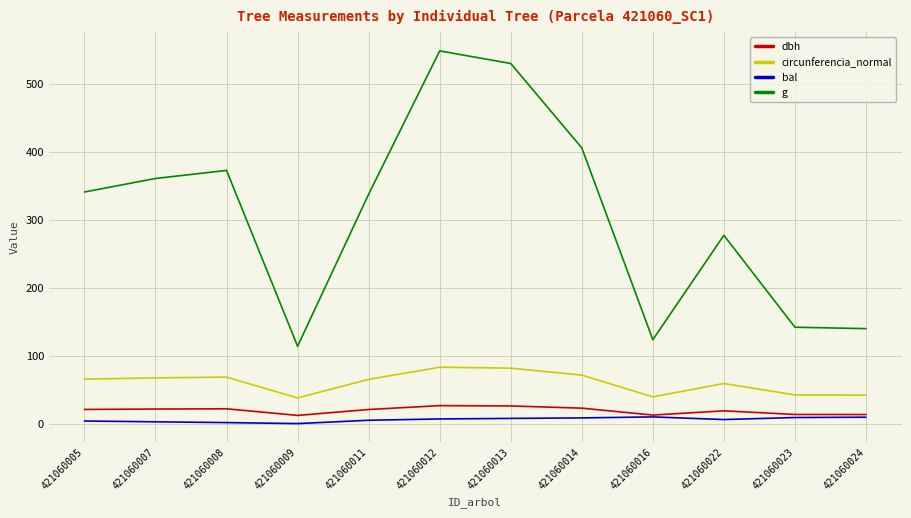

True or false: g has a value of 341.4 at 421060005.

True